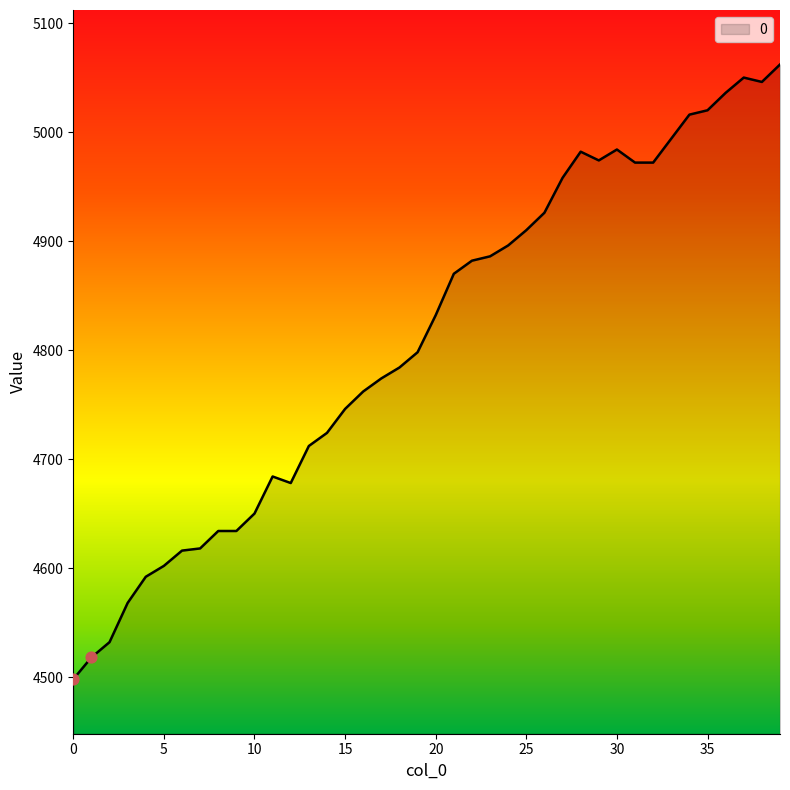

What is the smallest value displayed?

4498